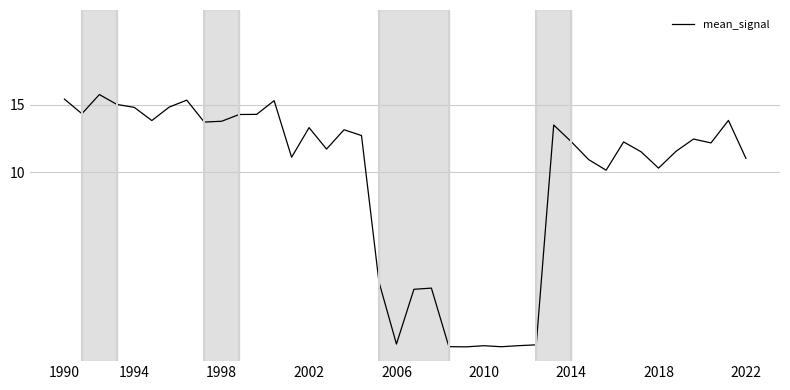

What is the average value?

9.5